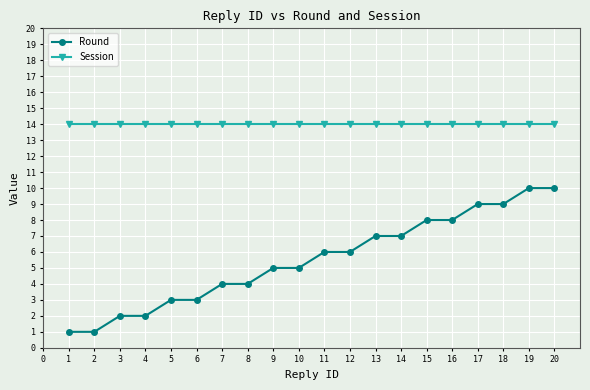

What is the total value across all series at 5?

17